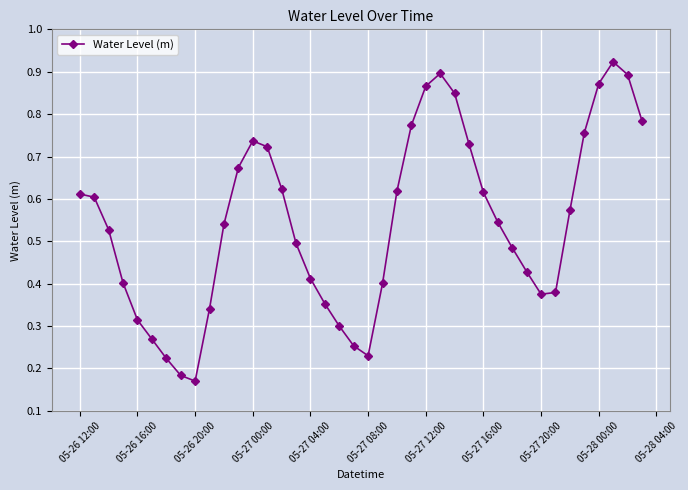

Count the values in the range 0 to 1.

40